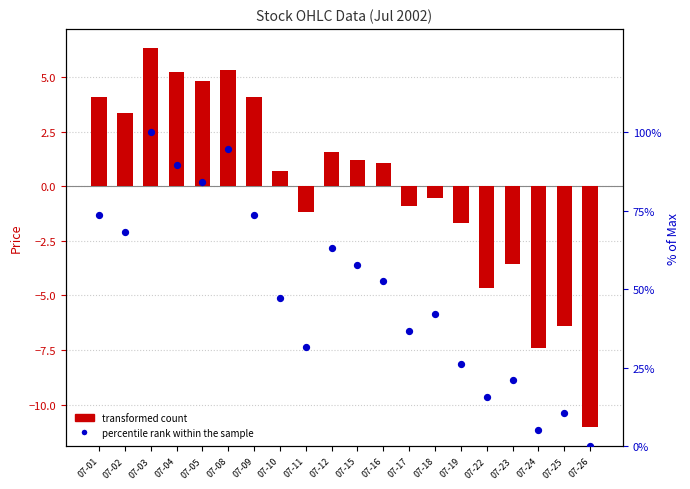

What is the total value across all series at 07-17?

35.9